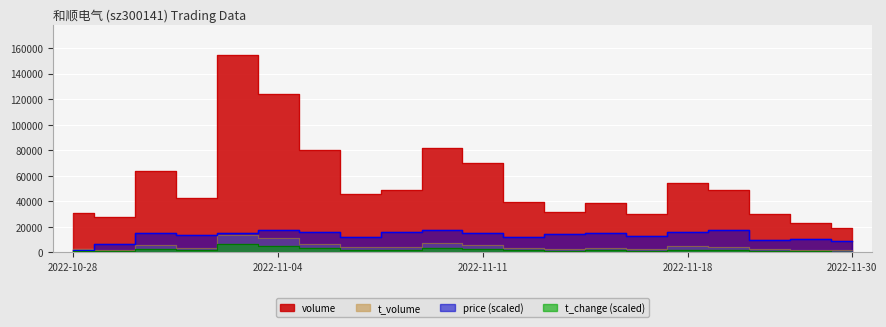

What are all the series names shown in the legend?

volume, t_volume, t_change, price